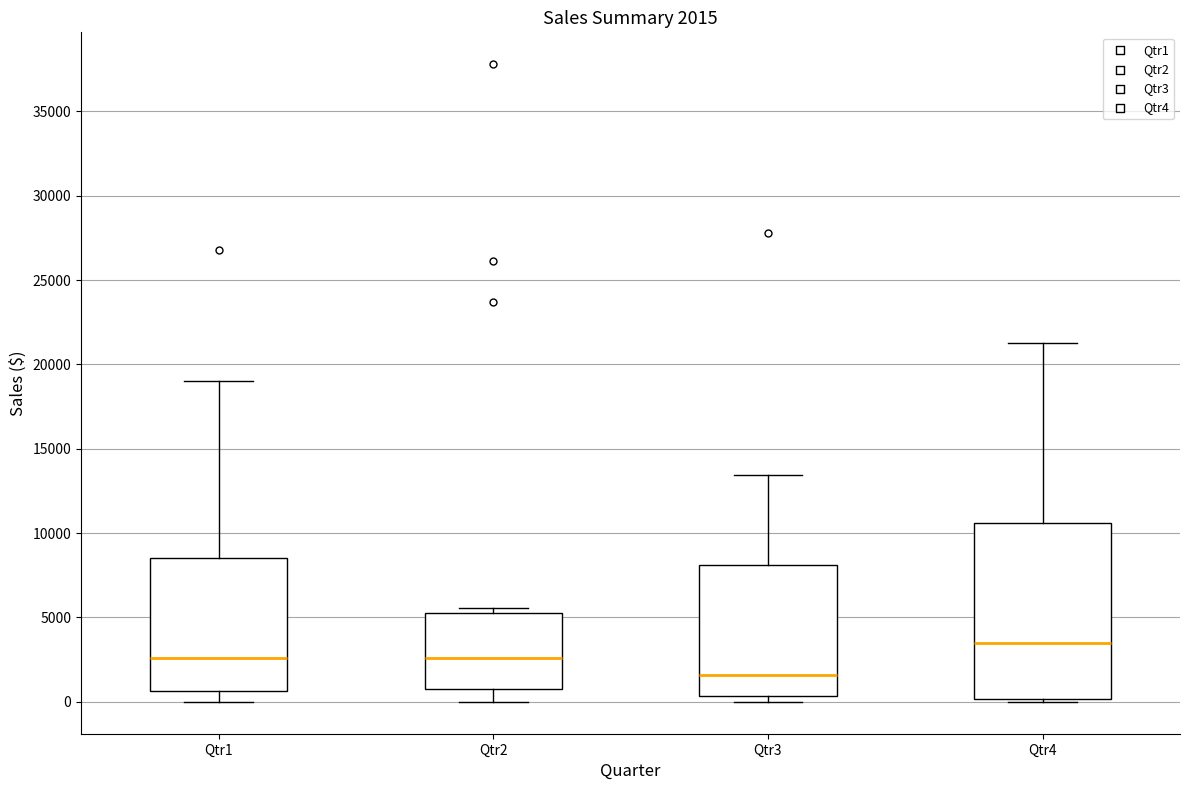

Which box has the lowest median line?

Qtr3